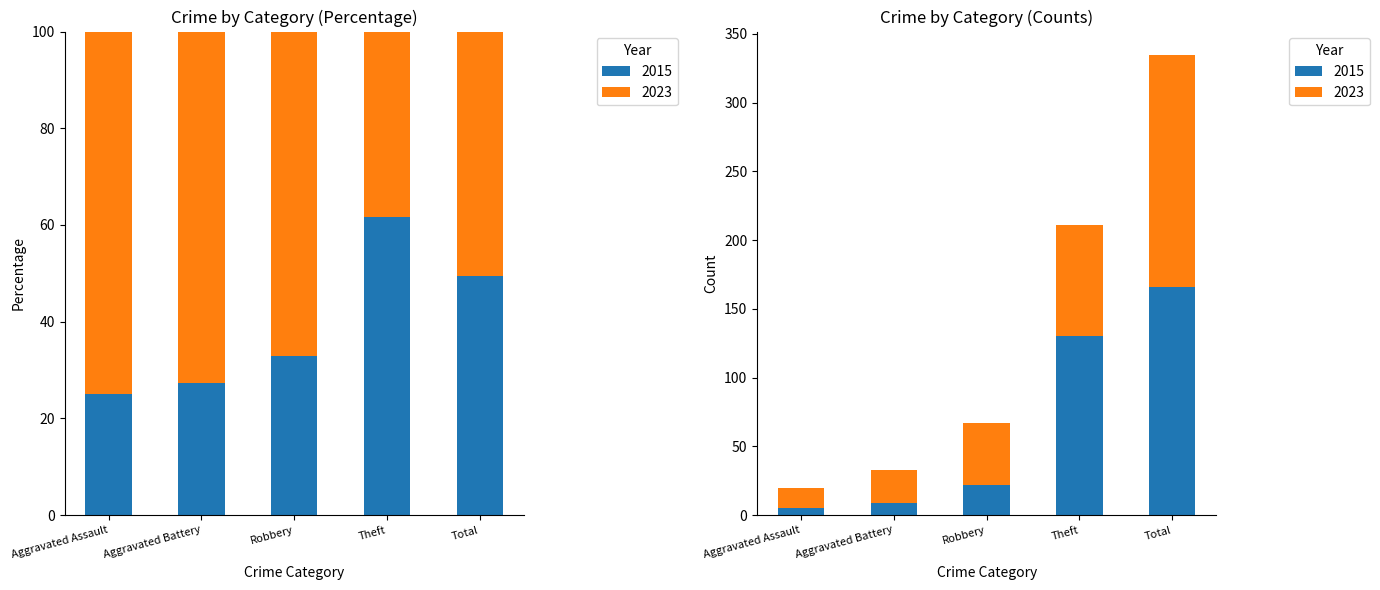

The value of 2023 at Robbery is 15. True or false?

False